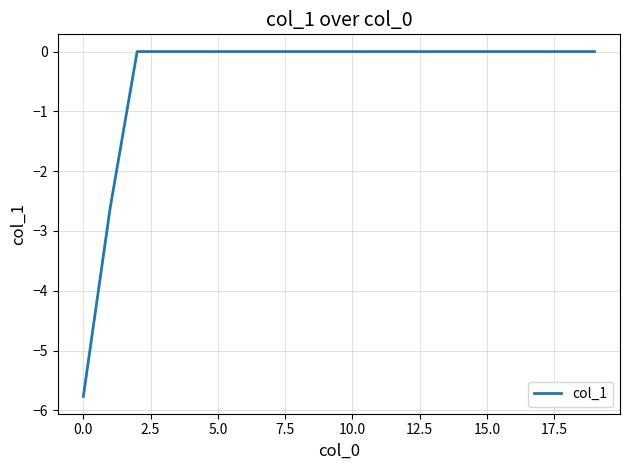

What is the smallest value displayed?

-5.8